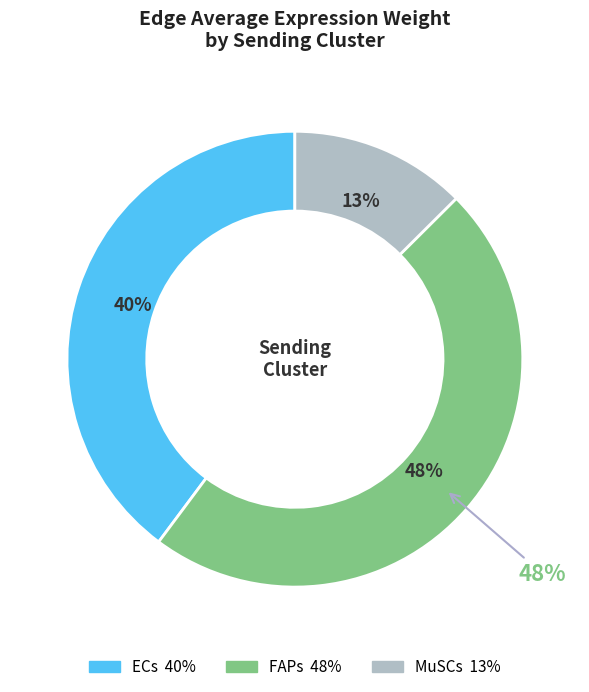

What is the smallest slice in the pie chart?

MuSCs